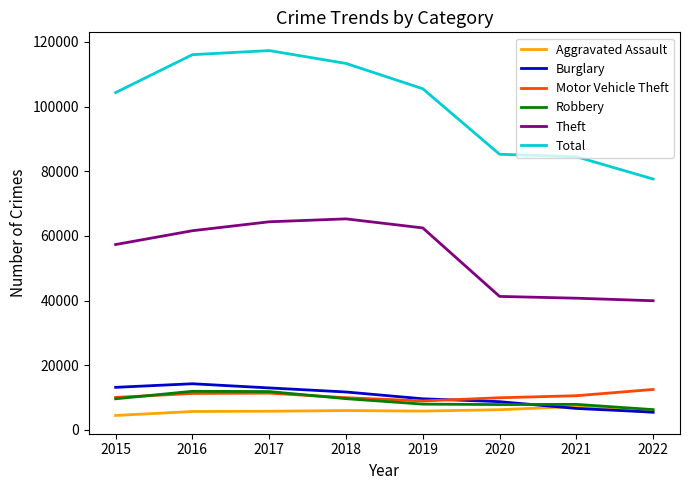

Which series has the largest range (max minus min)?

Total